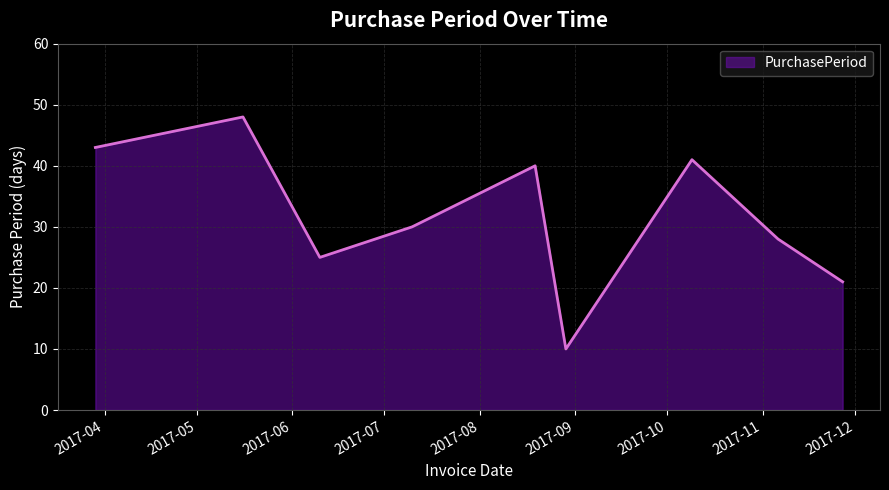

What is the maximum value shown in the chart?

48